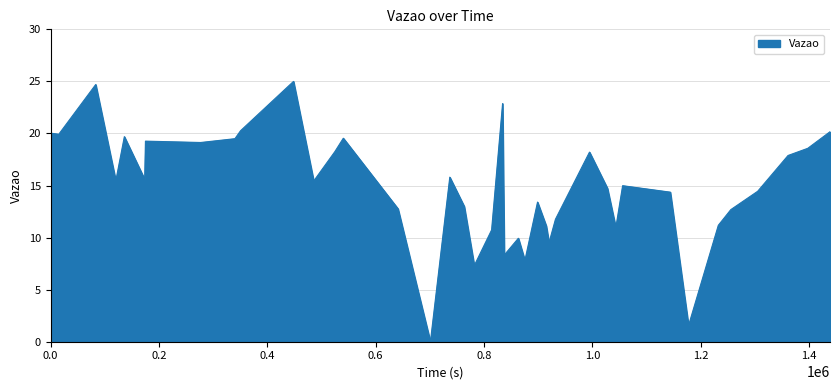

What is the maximum value shown in the chart?

25.0